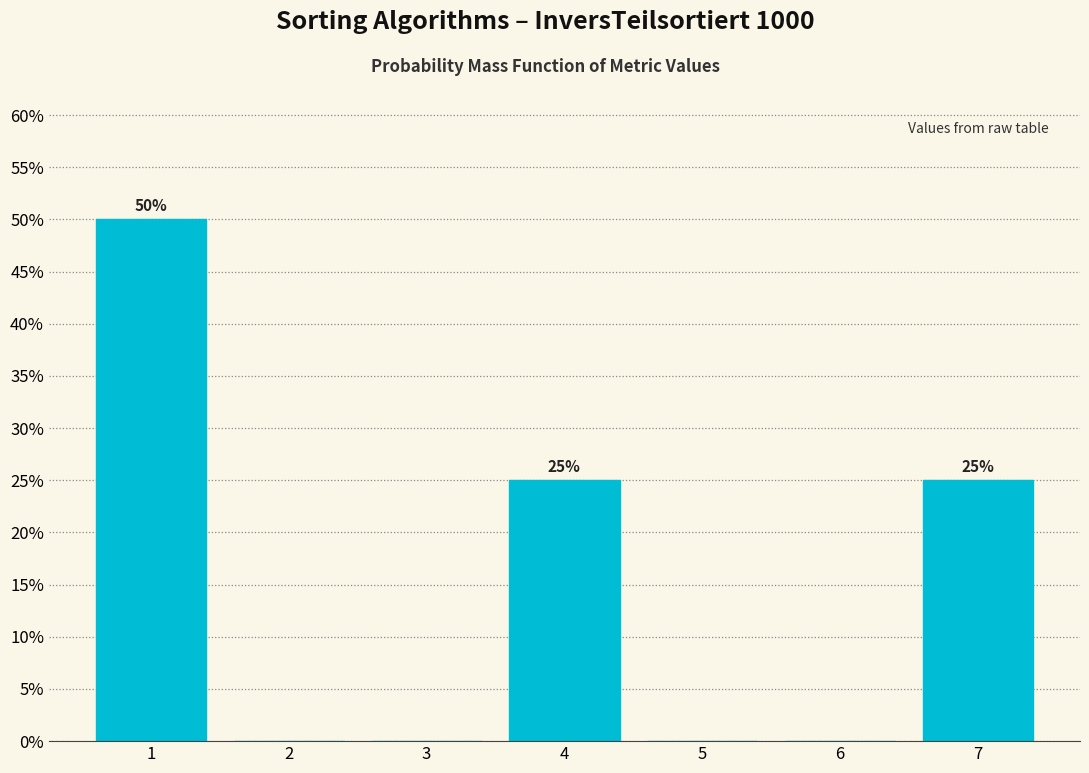

Which range on the x-axis has the tallest bar?

0.5 to 1.5